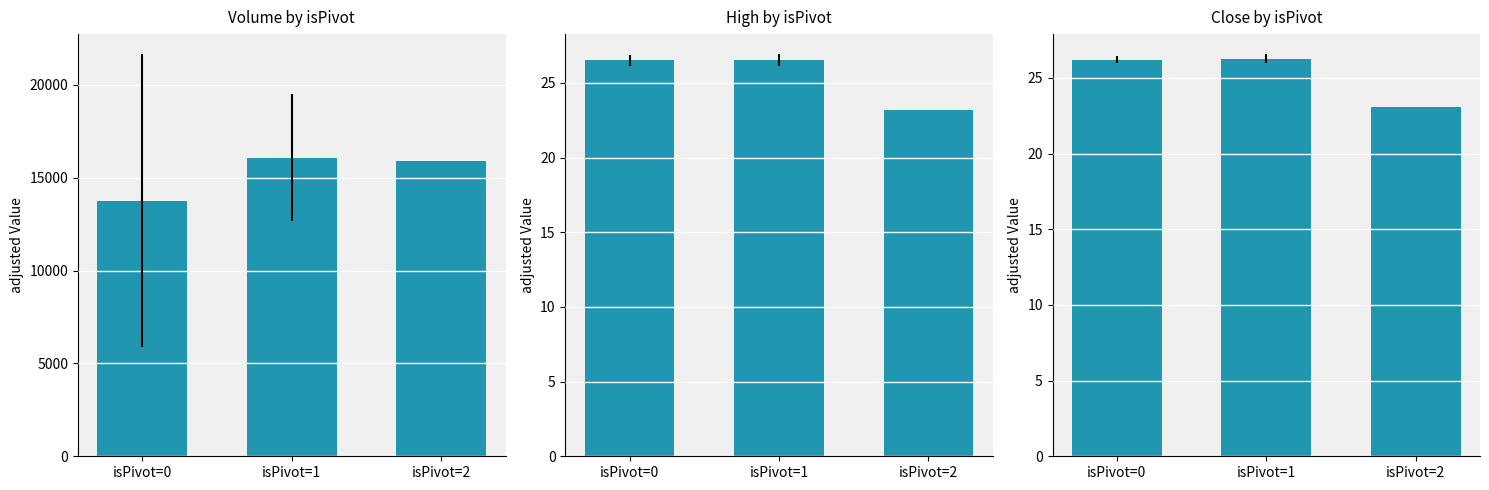

What is the greatest value displayed?

26.3